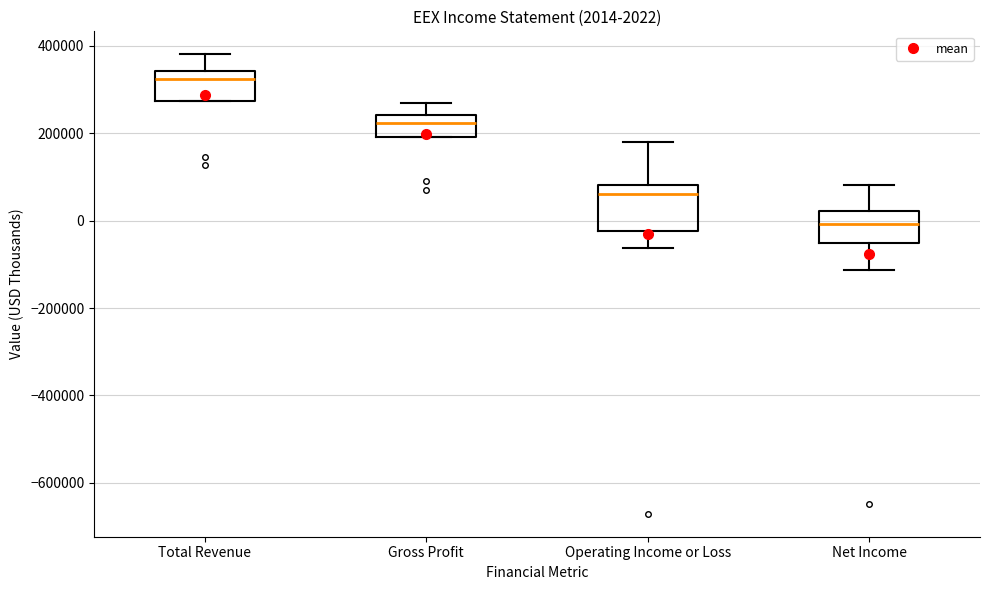

Which box is the tallest, from its lower edge to its upper edge?

Operating Income or Loss